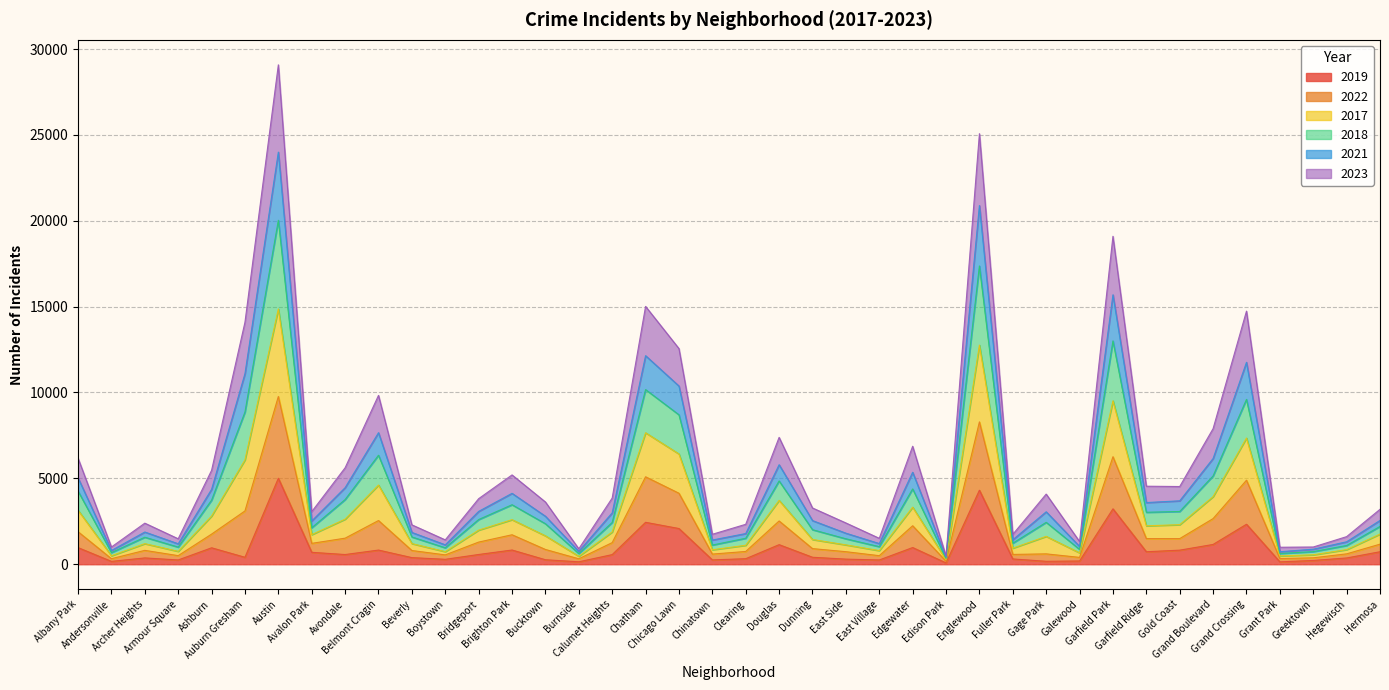

Which category has the highest value in the 2022 series?

Austin